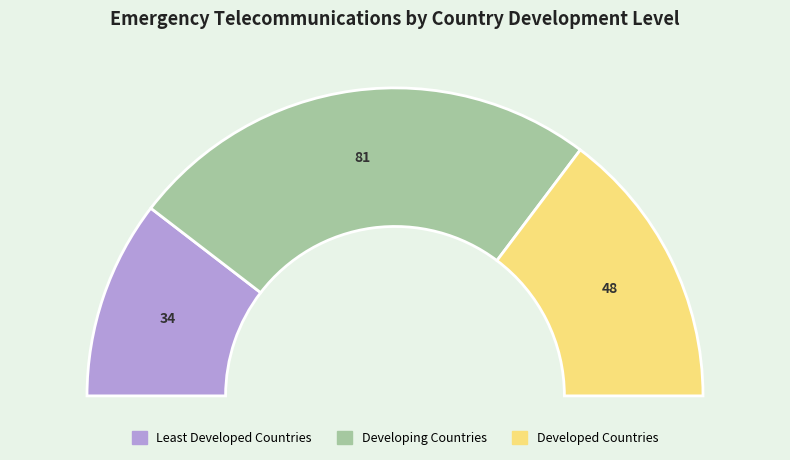

Which has a higher value, Developed Countries or Least Developed Countries?

Developed Countries